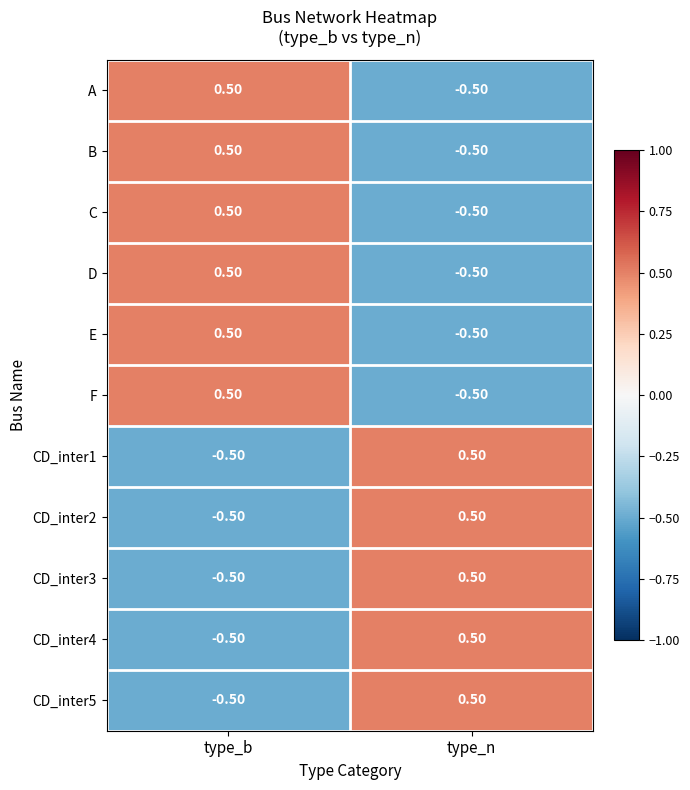

How many distinct data groups are displayed?

11